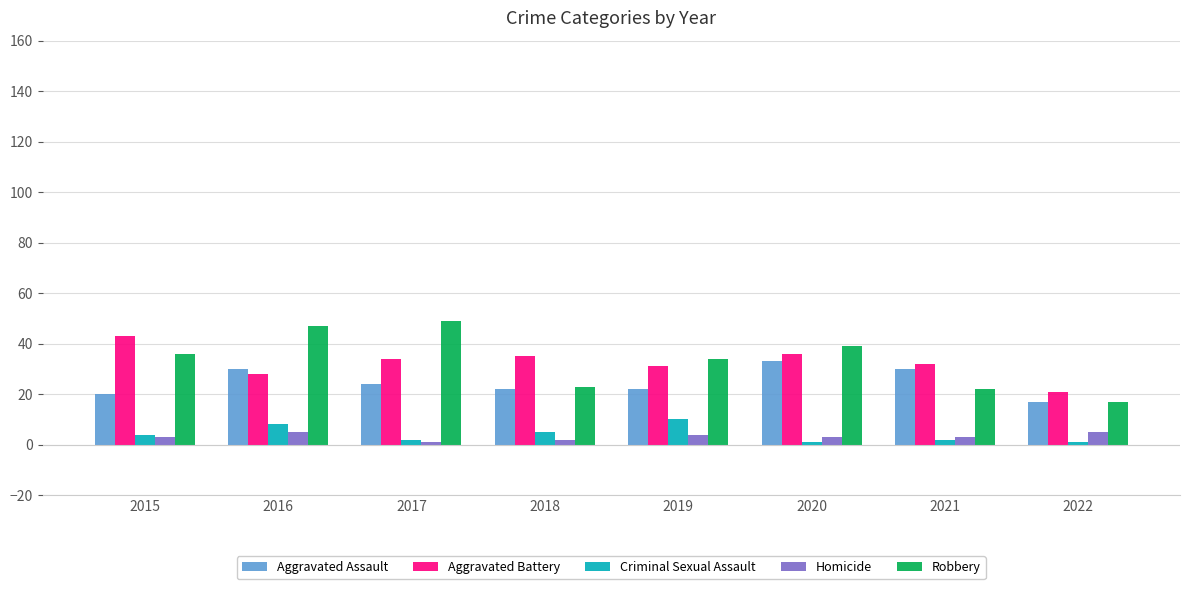

What is the average value of the Robbery series?

33